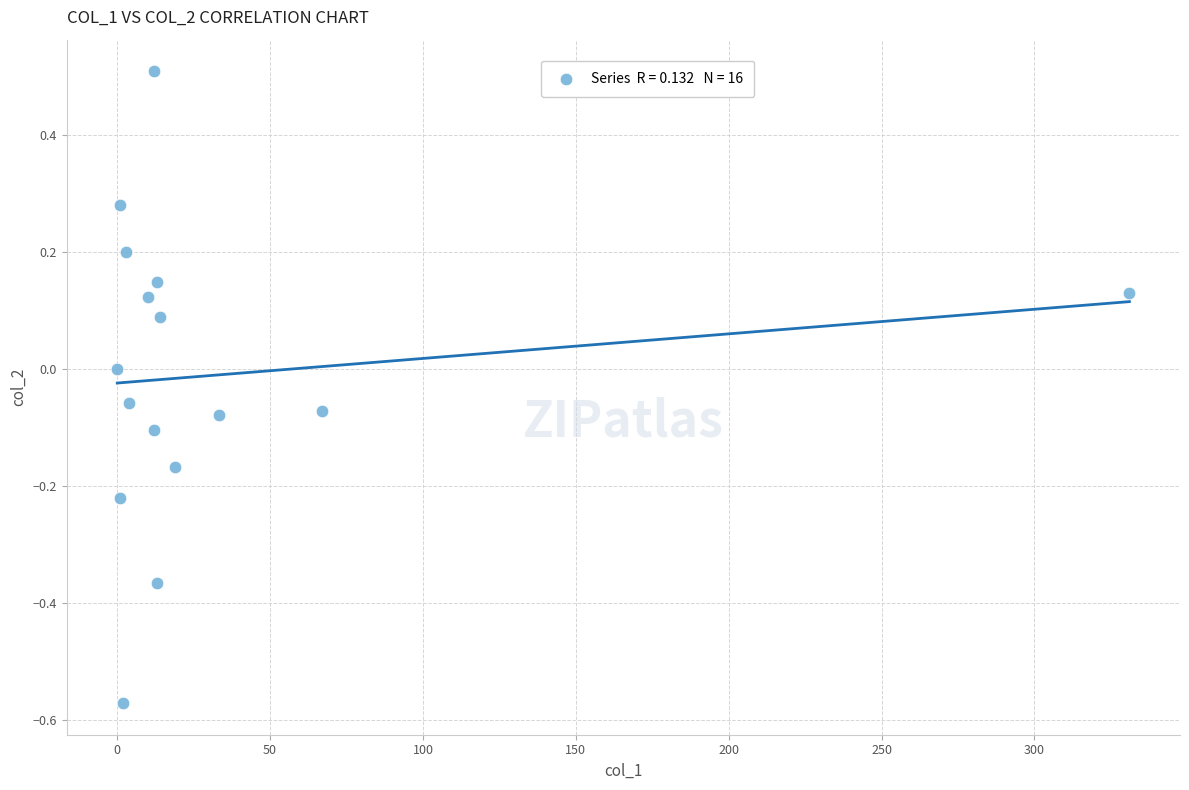

What is the range of X values (max minus min)?

331.1